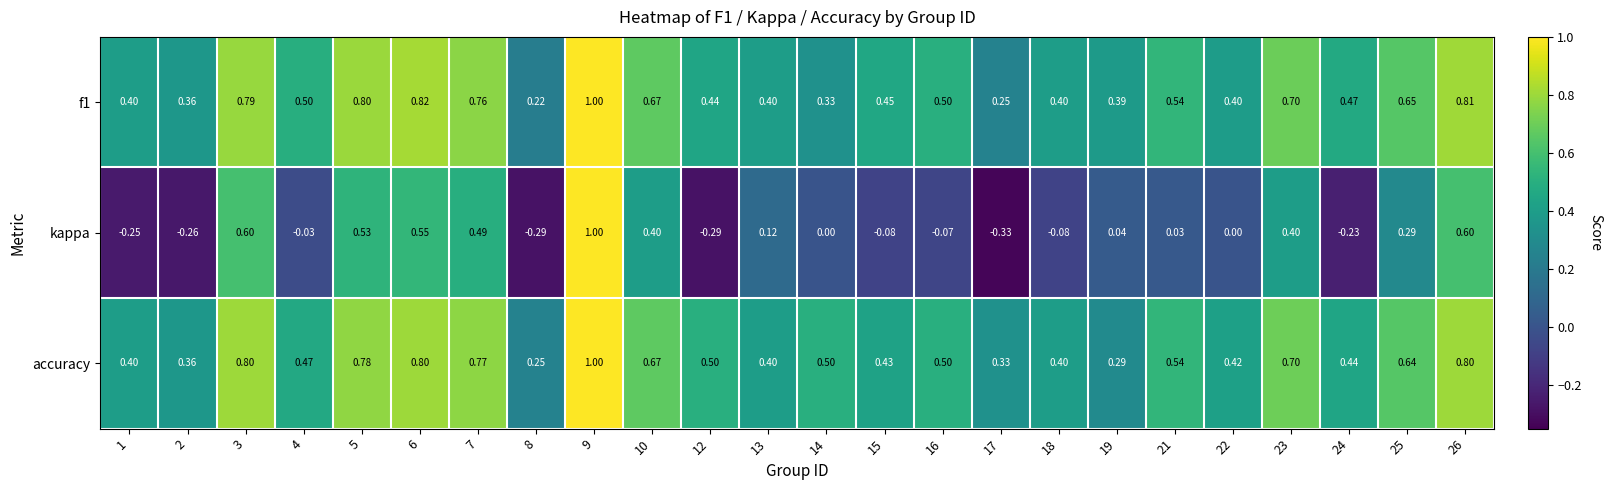

Is the value of accuracy at 25 greater than the value of f1 at 17?

Yes